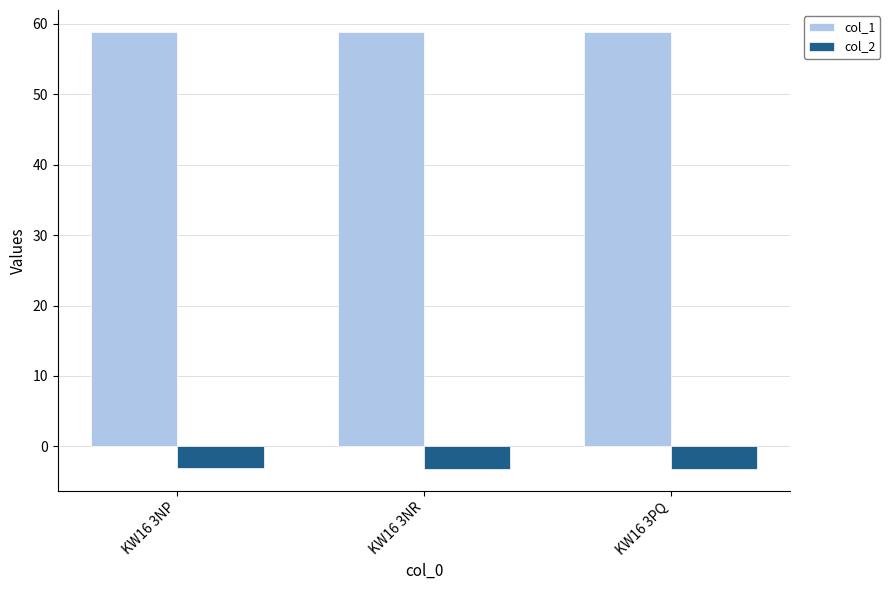

What is the label of the 2nd bar from the left?

KW16 3NR